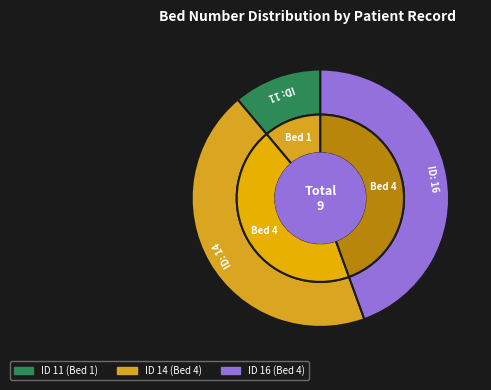

What percentage is the 16 slice, to the nearest percent?

44%